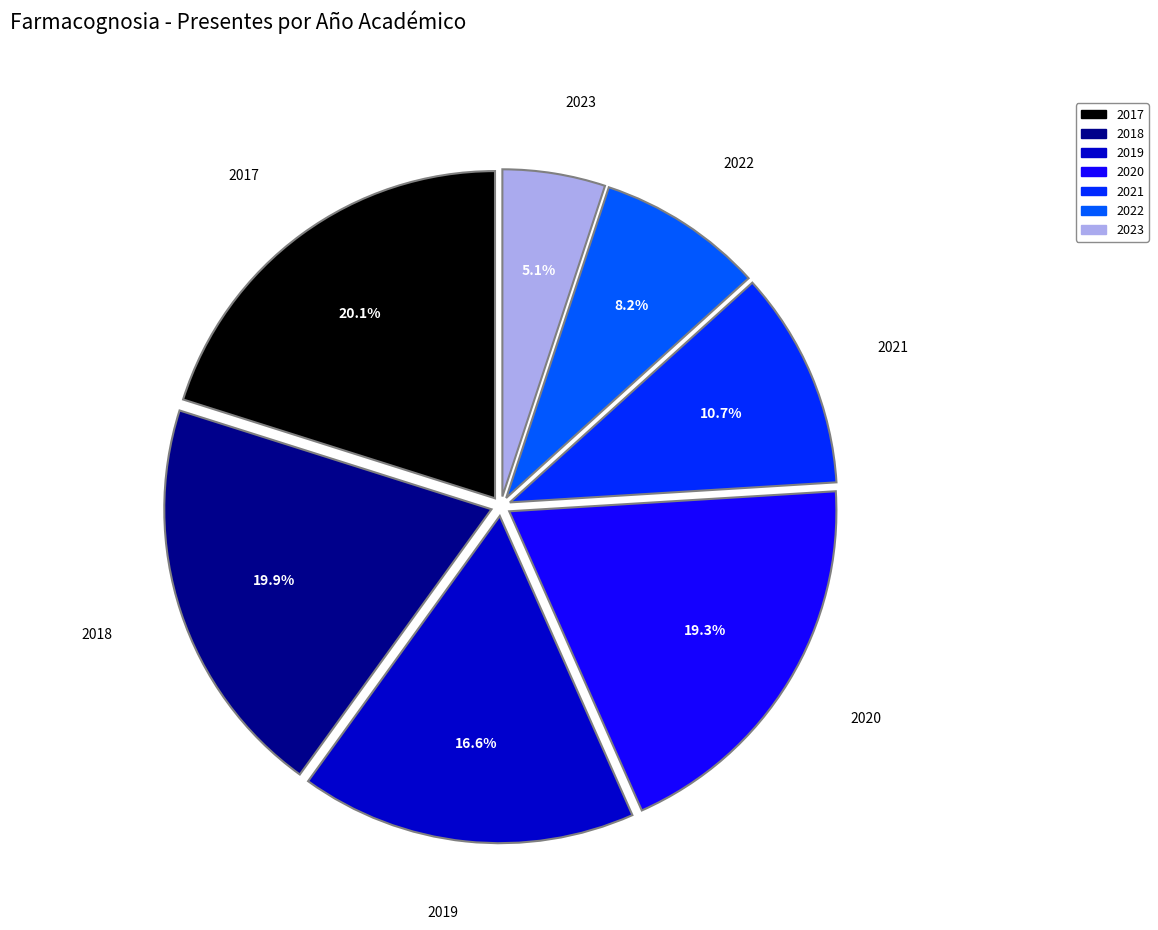

Count the number of slices in the pie.

7